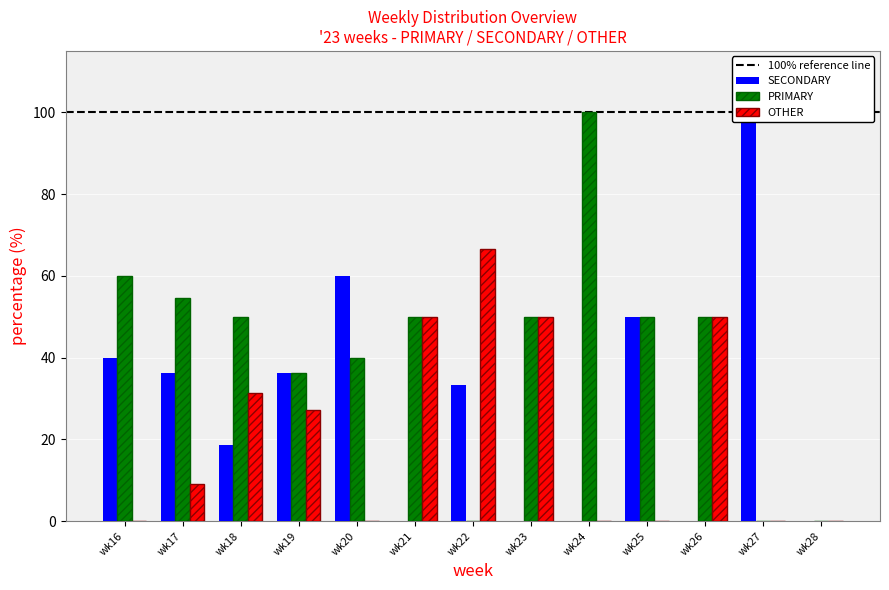

At how many categories does at least one series exceed 38?

11